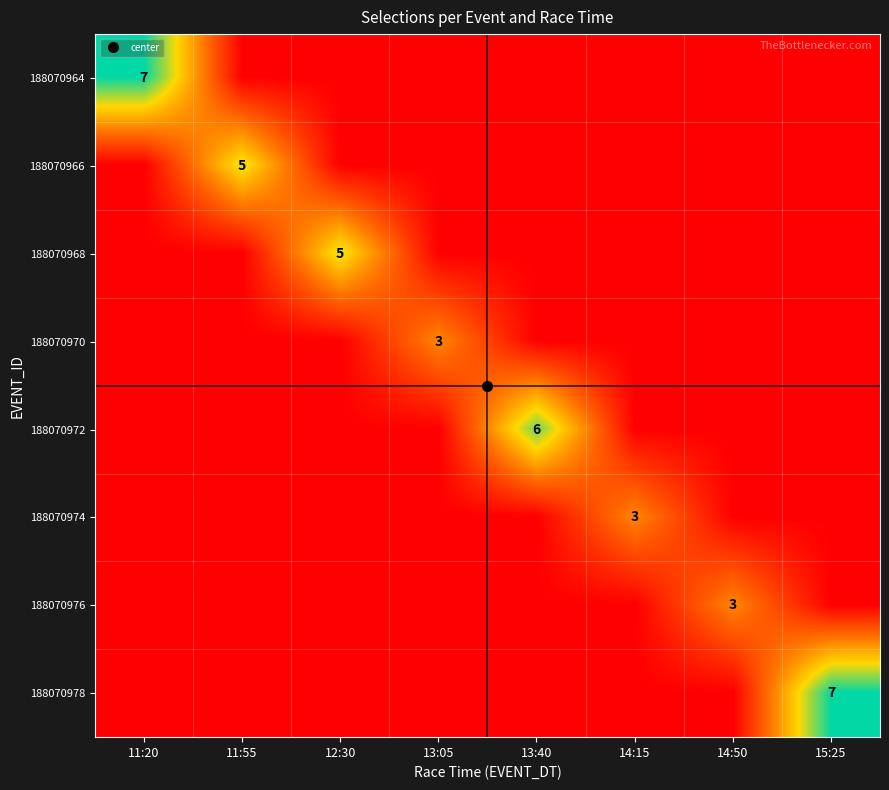

At 12:30, list the series in order from largest to smallest.

188070968, 188070964, 188070966, 188070970, 188070972, 188070974, 188070976, 188070978